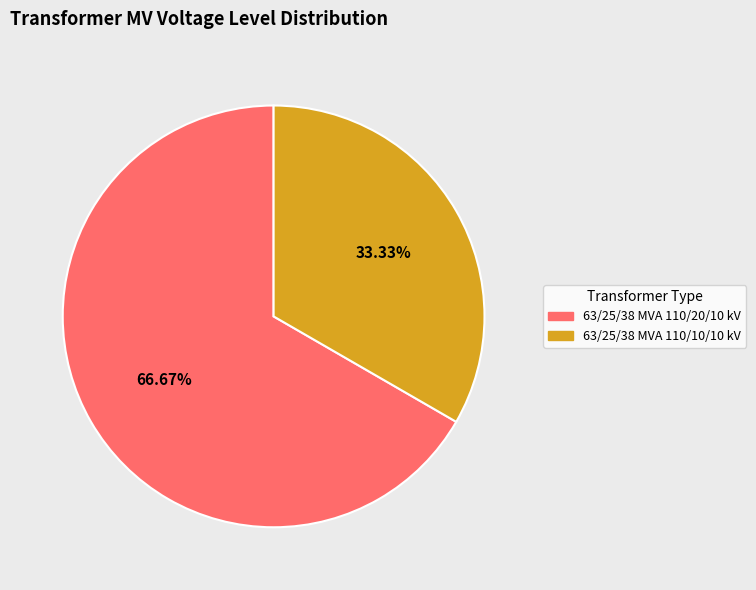

To the nearest percent, what portion does 63/25/38 MVA 110/20/10 kV represent?

67%